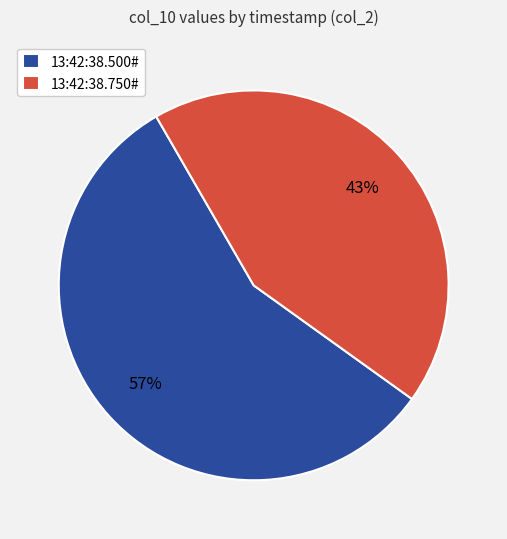

Combined, do 13:42:38.750# and 13:42:38.500# account for over 50%?

Yes